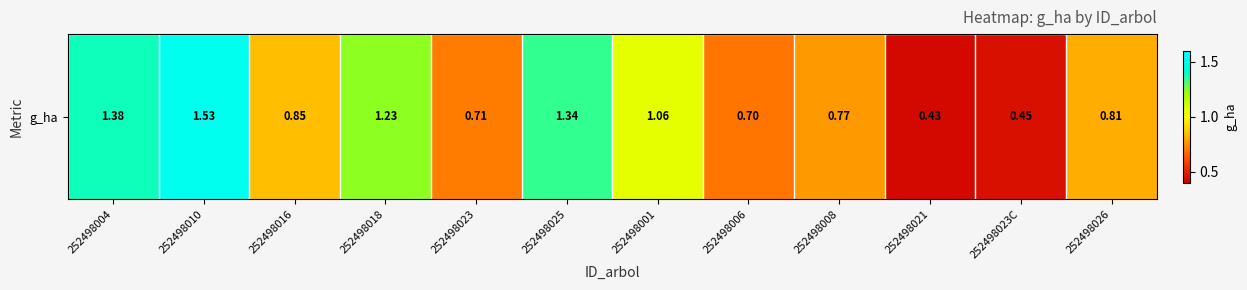

Which category has the highest value across all series?

252498010